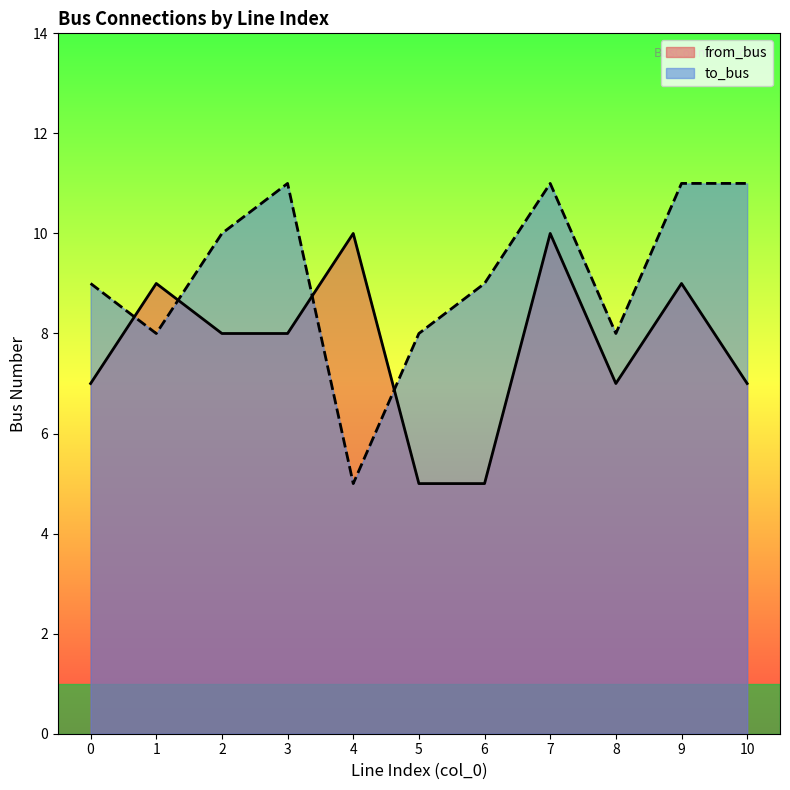

Which has a higher value, 9 or 5?

9